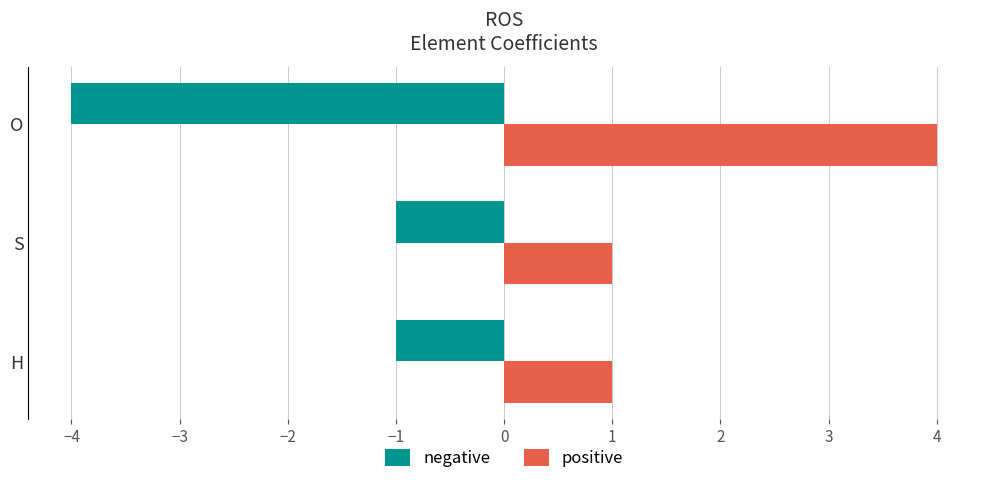

Which series has the largest total across all categories?

positive